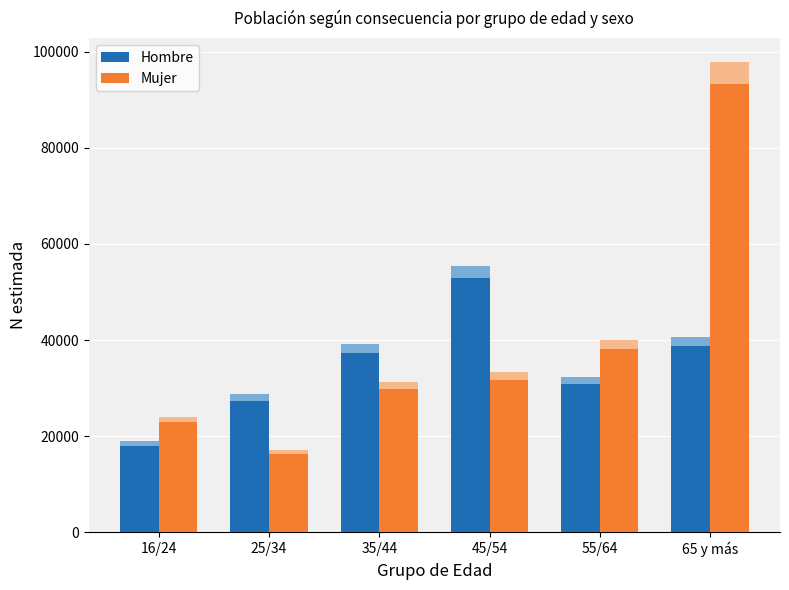

True or false: Mujer has a value of 93258 at 65 y más.

True